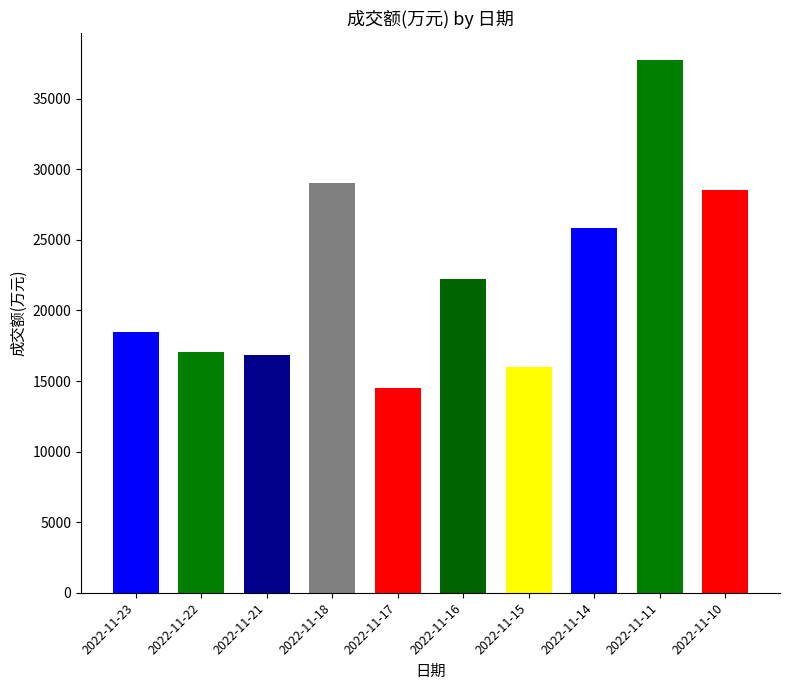

What is the ratio of the value at 2022-11-18 to the value at 2022-11-10?

1.0